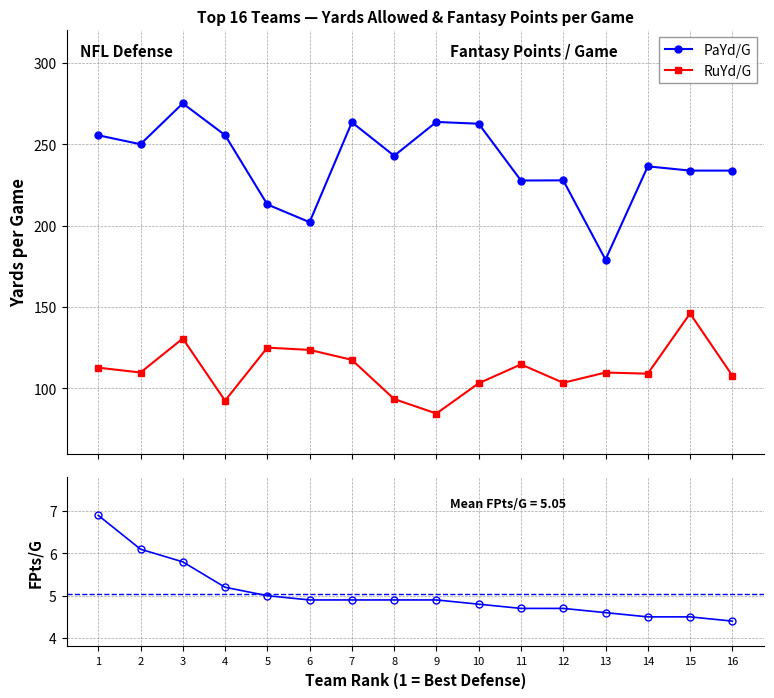

What is the minimum value for FPts/G?

4.4